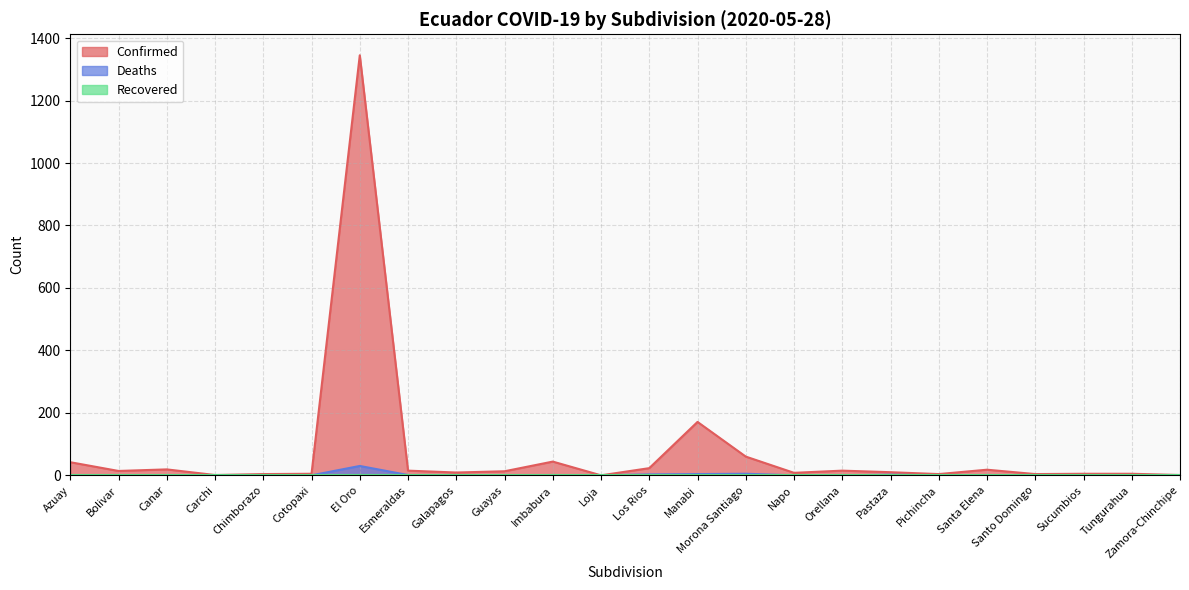

The value of Deaths at Galapagos is 0. True or false?

False